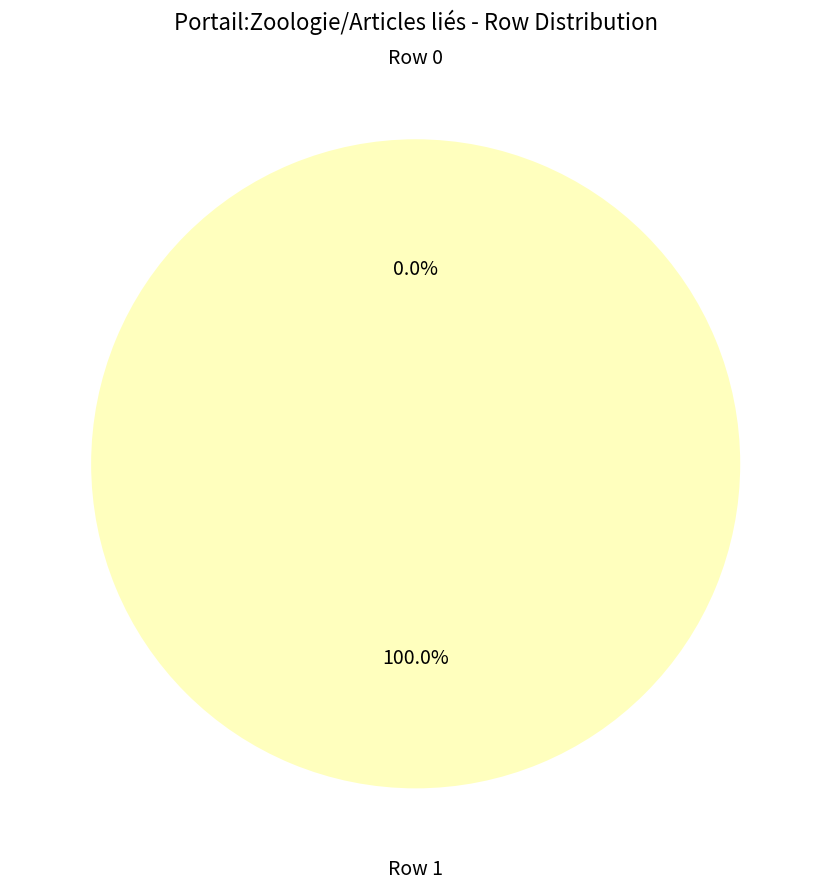

What is the largest slice in the pie chart?

Row 1